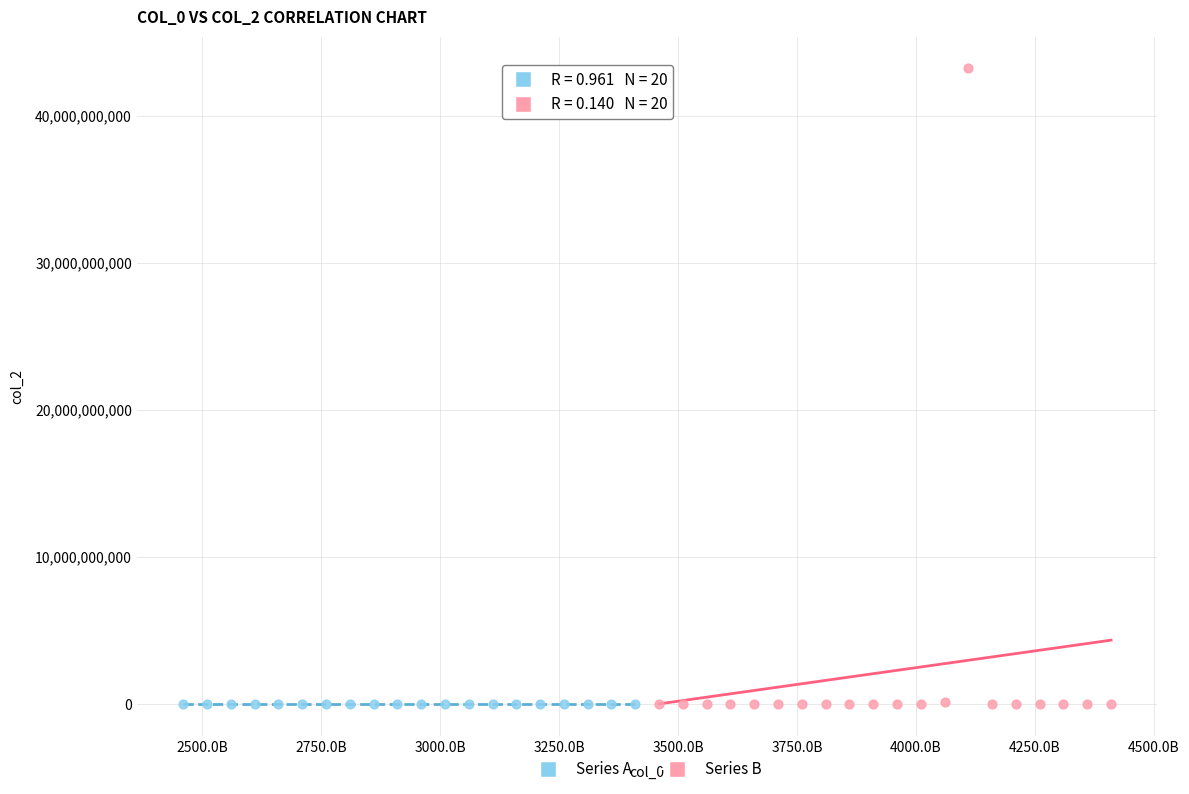

Which series has the largest Y range (max minus min)?

Series B